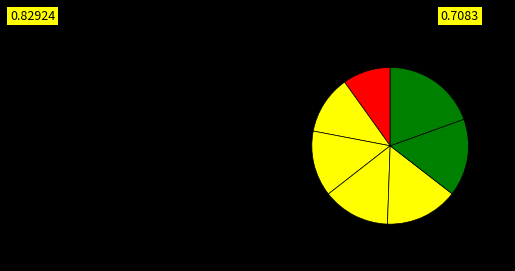

How many slices are in this pie chart?

7